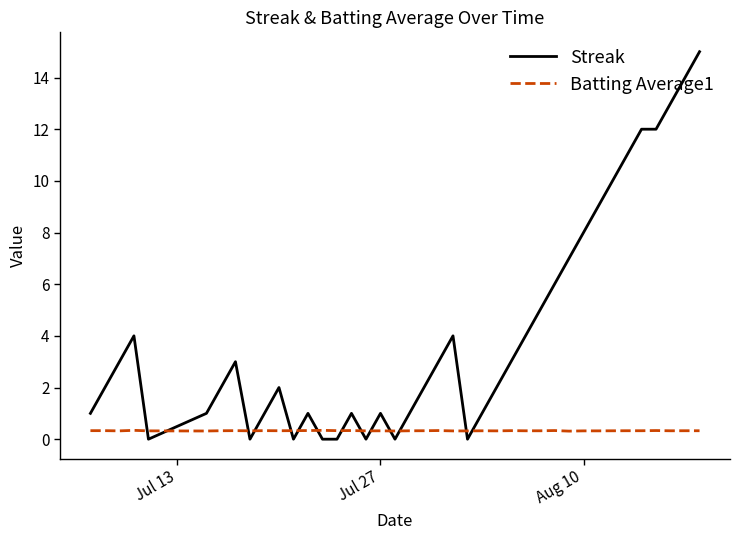

True or false: Batting Average1 and Streak intersect in this chart.

True